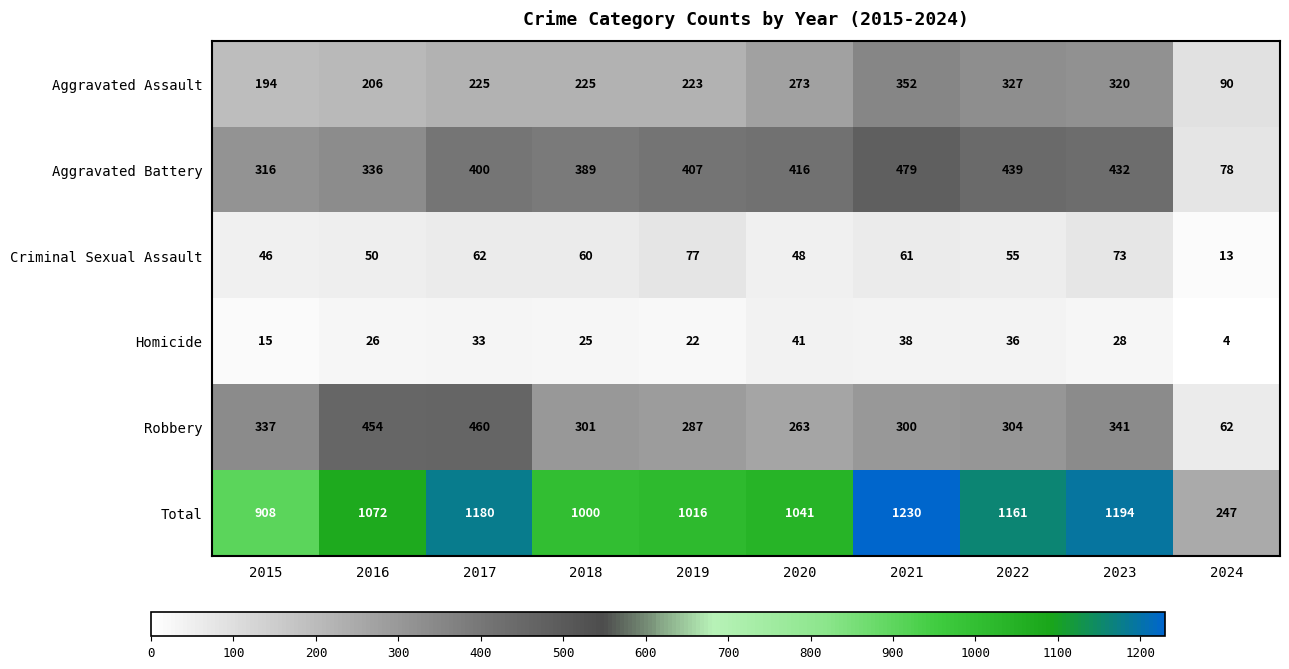

Read the Criminal Sexual Assault value at 2023, to the nearest 10.

70